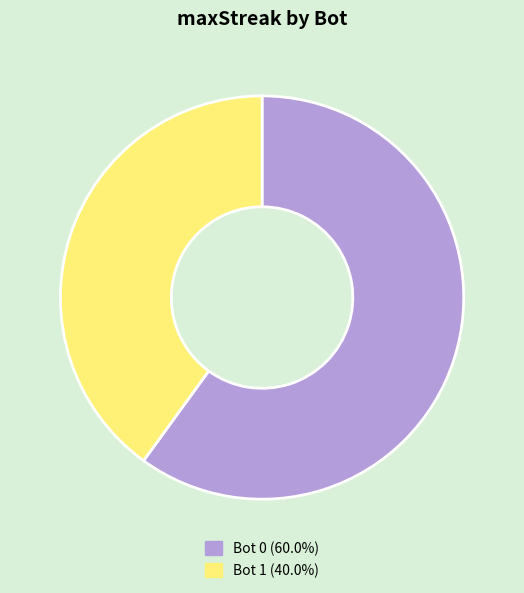

Is there any slice that represents more than half of the pie?

Yes